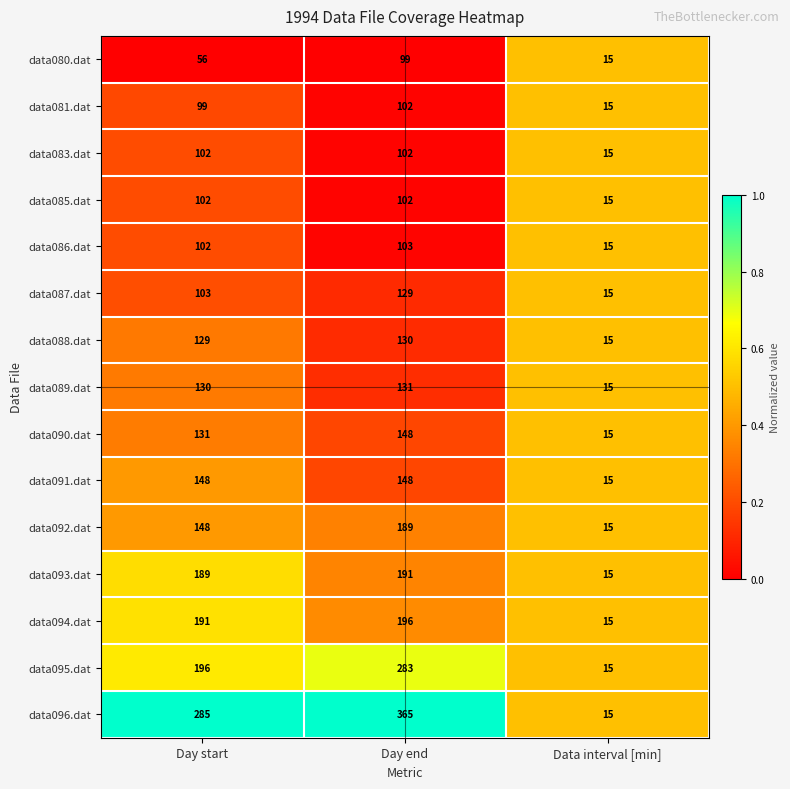

Which series changed the most between Day start and Data interval [min]?

data096.dat